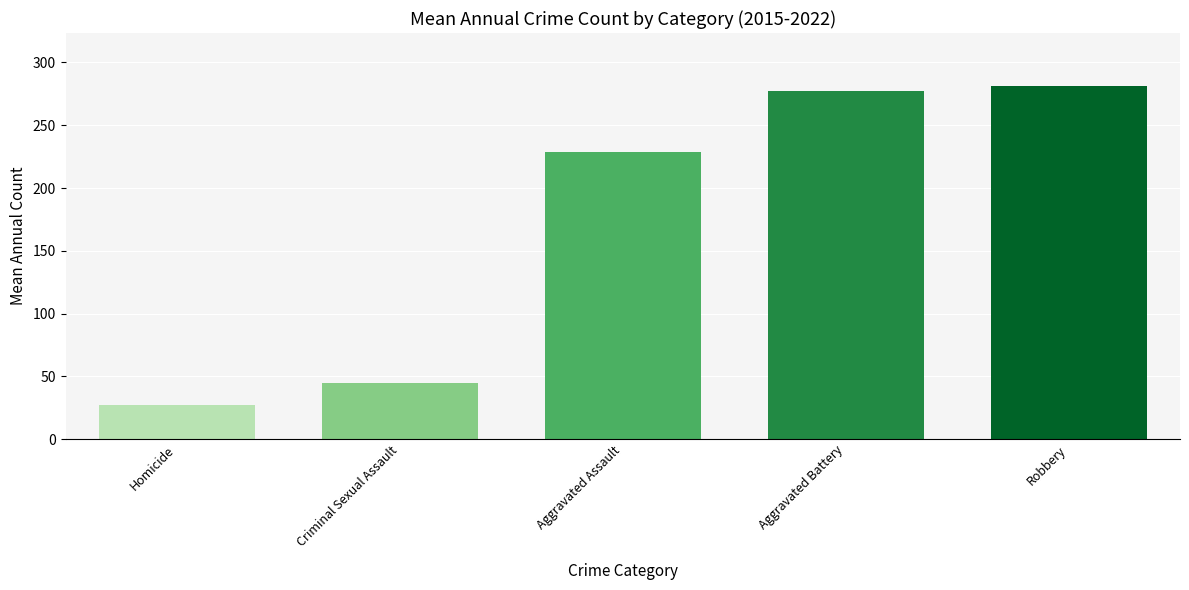

Is it true that the value at Aggravated Battery is 277.1?

True